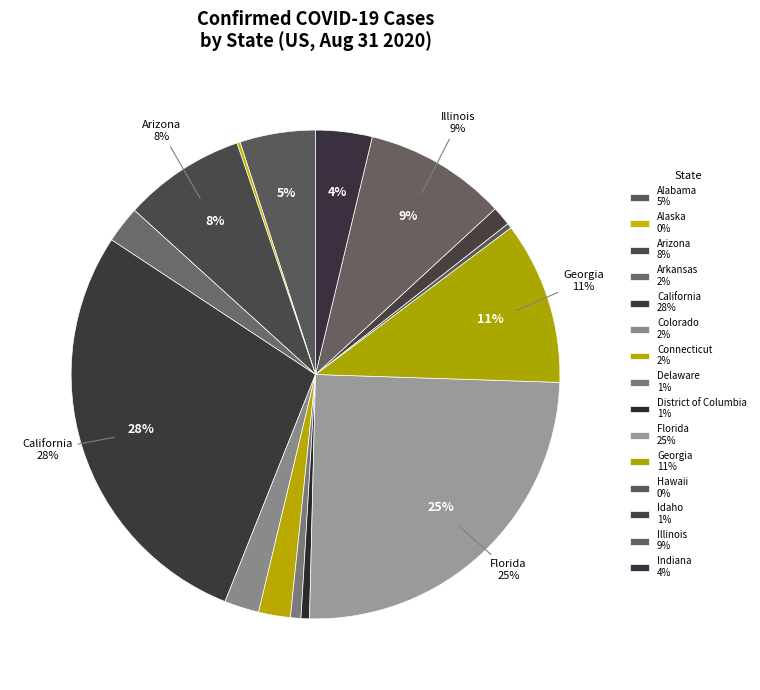

How many segments does this pie chart have?

15